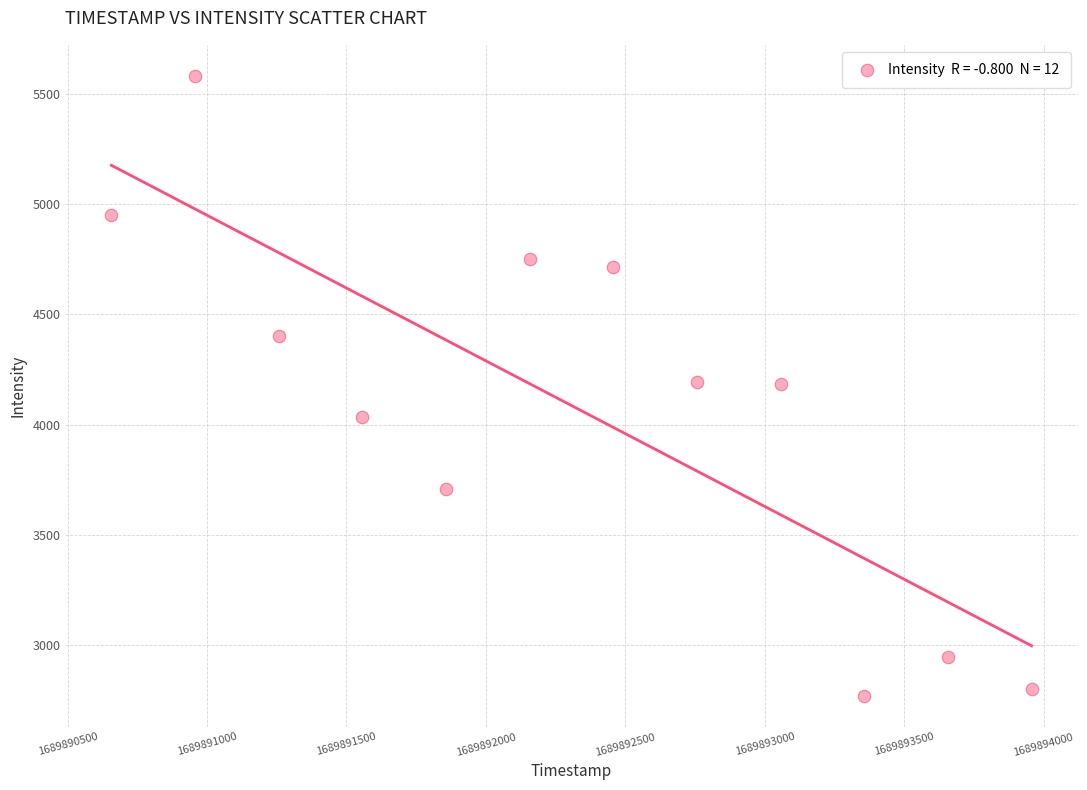

What is the range of X values (max minus min)?

3300.0